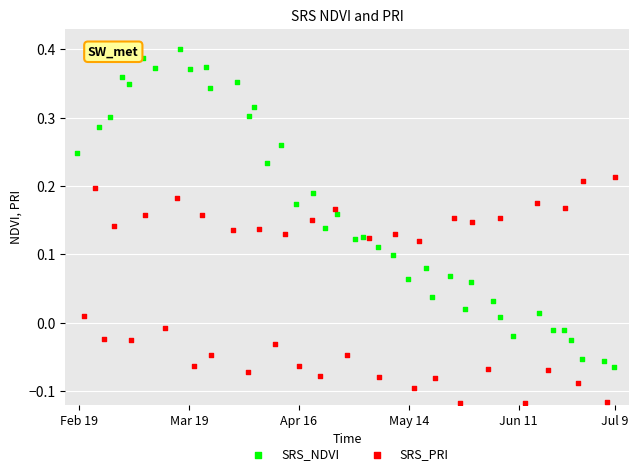

Which series contains the highest Y value?

SRS_NDVI